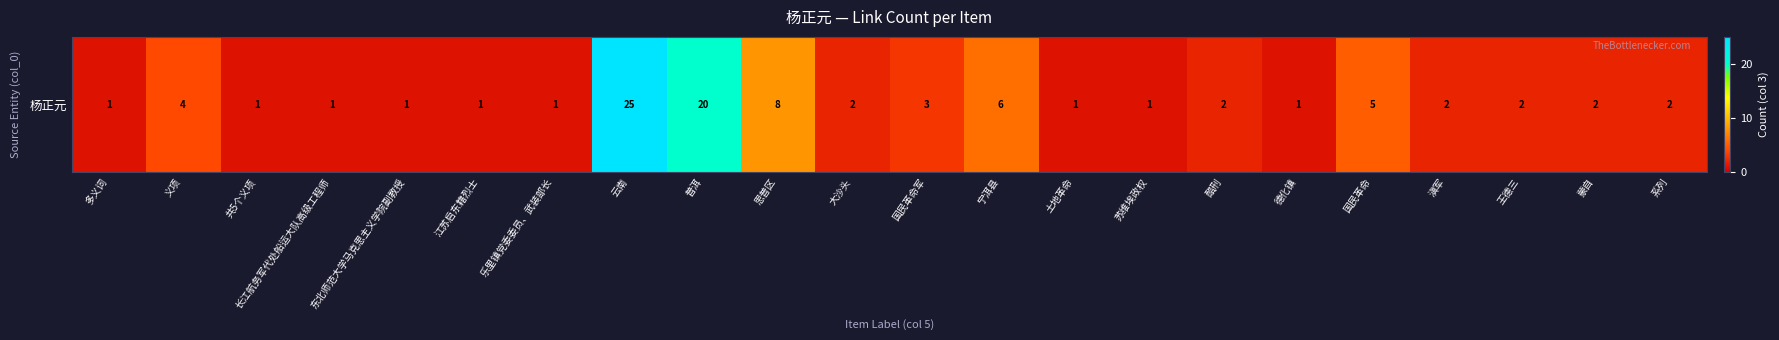

Reading left to right, what are all the values shown in this chart?

多义词=1	义项=4	共5个义项=1	长江航务军代处船运大队高级工程师=1	东北师范大学马克思主义学院副教授=1	江苏启东籍烈士=1	乐里镇党委委员、武装部长=1	云南=25	普洱=20	思普区=8	大沙头=2	国民革命军=3	宁洱县=6	土地革命=1	苏维埃政权=1	酷刑=2	德化镇=1	国民革命=5	滇军=2	王德三=2	蒙自=2	系列=2